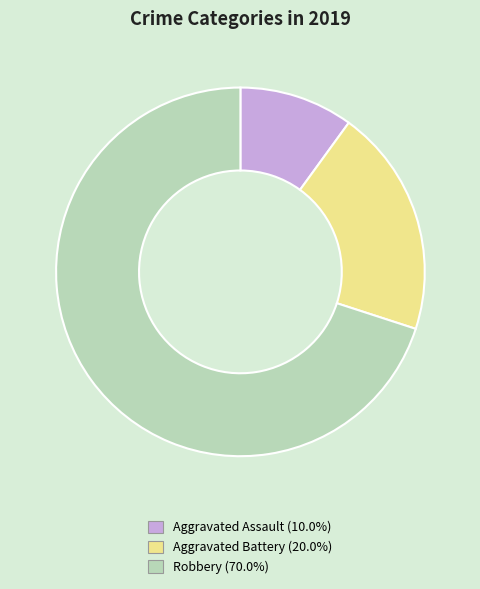

True or false: Robbery accounts for 64% of the total.

False